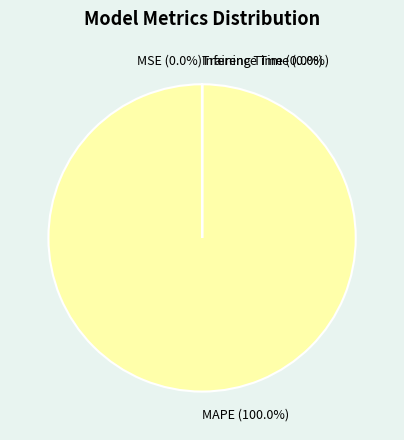

Which slice is the largest?

MAPE